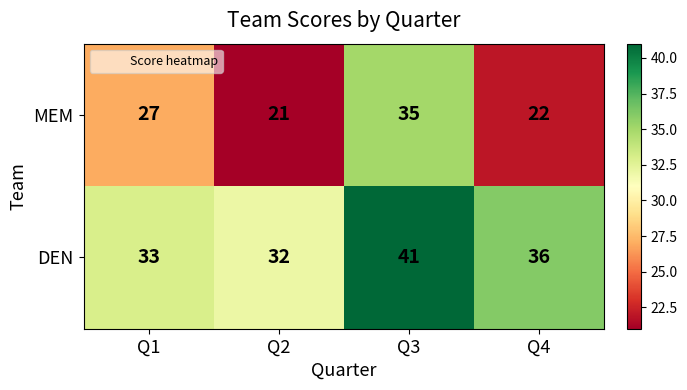

Rank the series by their maximum value, from lowest to highest.

MEM, DEN